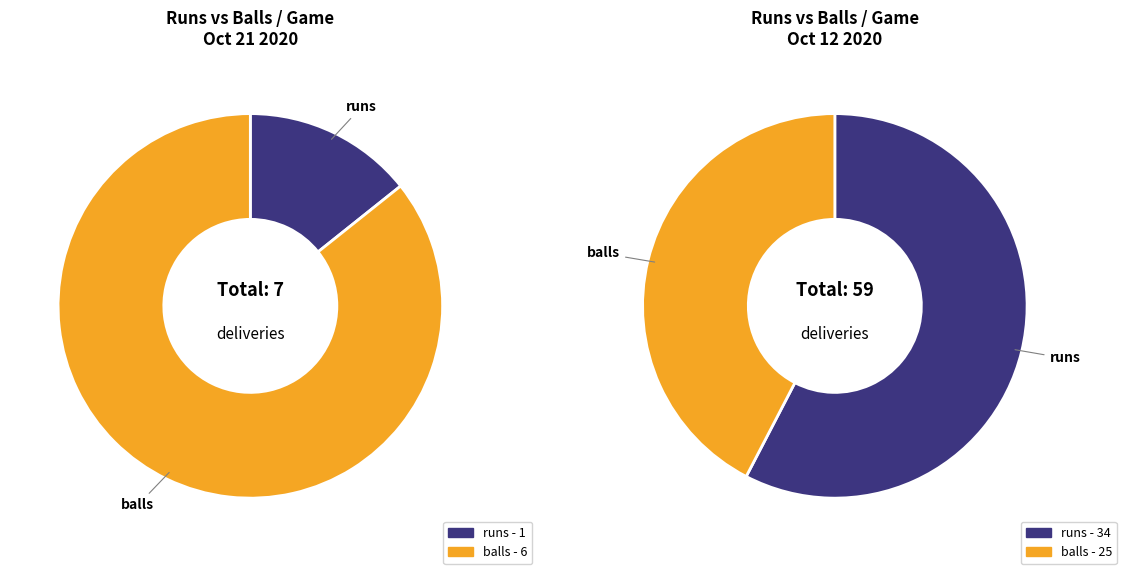

Is the sum of runs and balls greater than half?

Yes